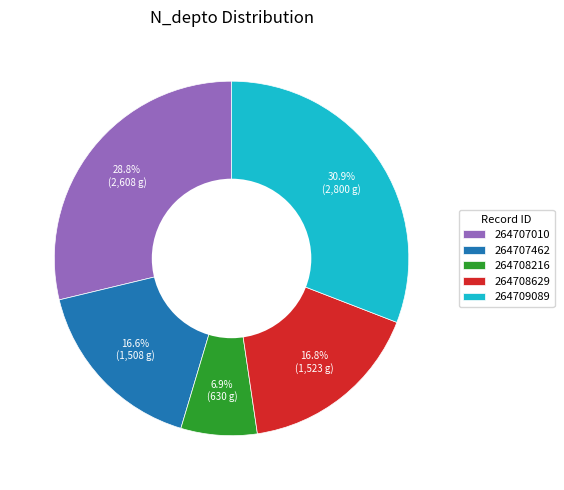

What is the smallest slice in the pie chart?

264708216